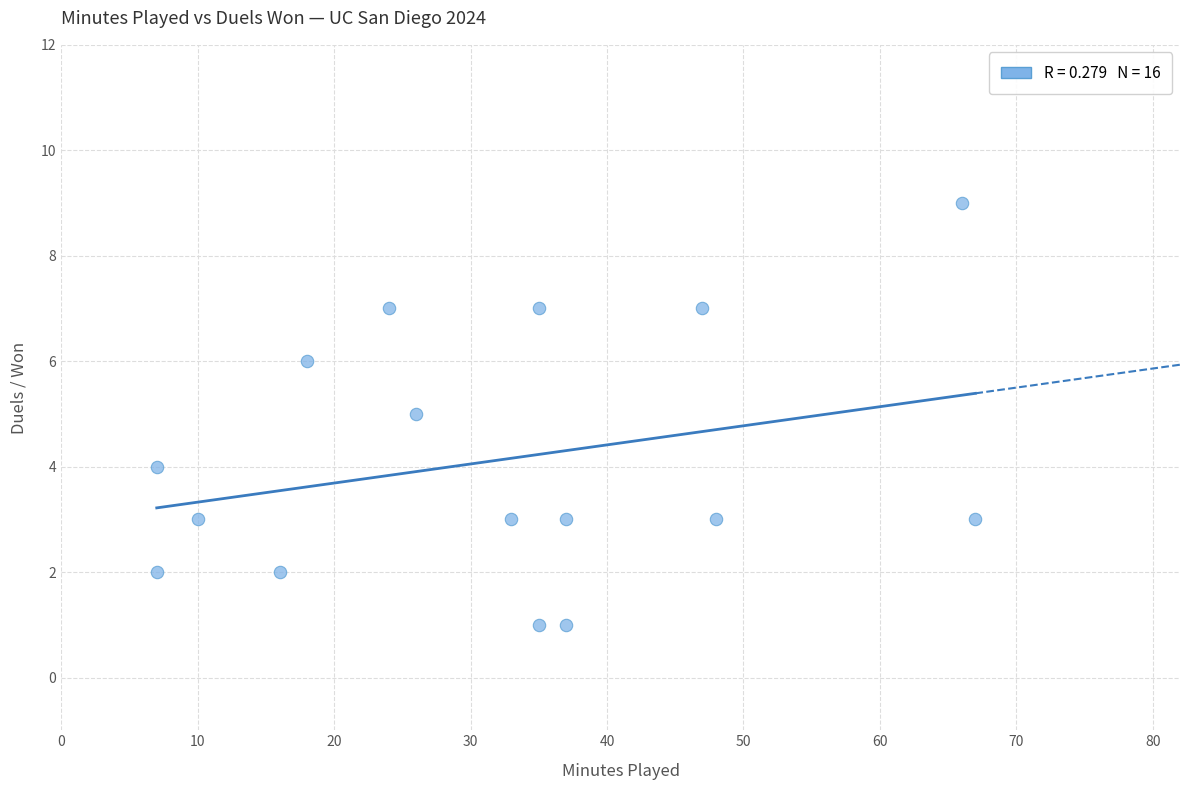

What is the range of Y values (max minus min)?

8